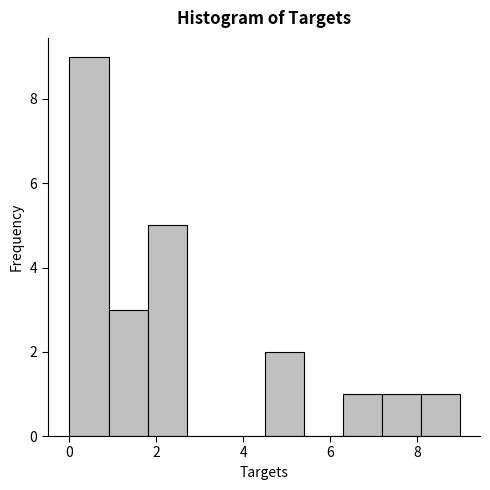

Reading left to right, list every bar in this chart as the range it spans on the x-axis followed by its height. Neither the bar edges nor the heights are printed on the chart, so give them approximately, as read against the axes.

0.0 to 0.9: 9
0.9 to 1.8: 3
1.8 to 2.7: 5
2.7 to 3.6: 0
3.6 to 4.5: 0
4.5 to 5.4: 2
5.4 to 6.3: 0
6.3 to 7.2: 1
7.2 to 8.1: 1
8.1 to 9.0: 1